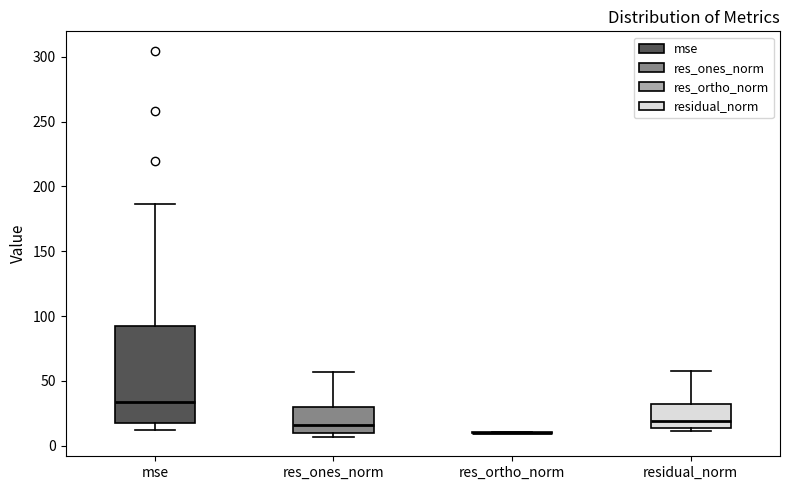

Reading left to right, read every box against the y-axis: the position of its median line, the range the box covers, and the ends of its whiskers. The values are not printed on the chart, so give them approximately, as read against the axis.

mse: median 35, box 20 to 90, whiskers 10 to 185
res_ones_norm: median 15, box 10 to 30, whiskers 5 to 55
res_ortho_norm: box collapsed to a line at 10, whiskers 10 to 10
residual_norm: median 20, box 15 to 30, whiskers 10 to 60